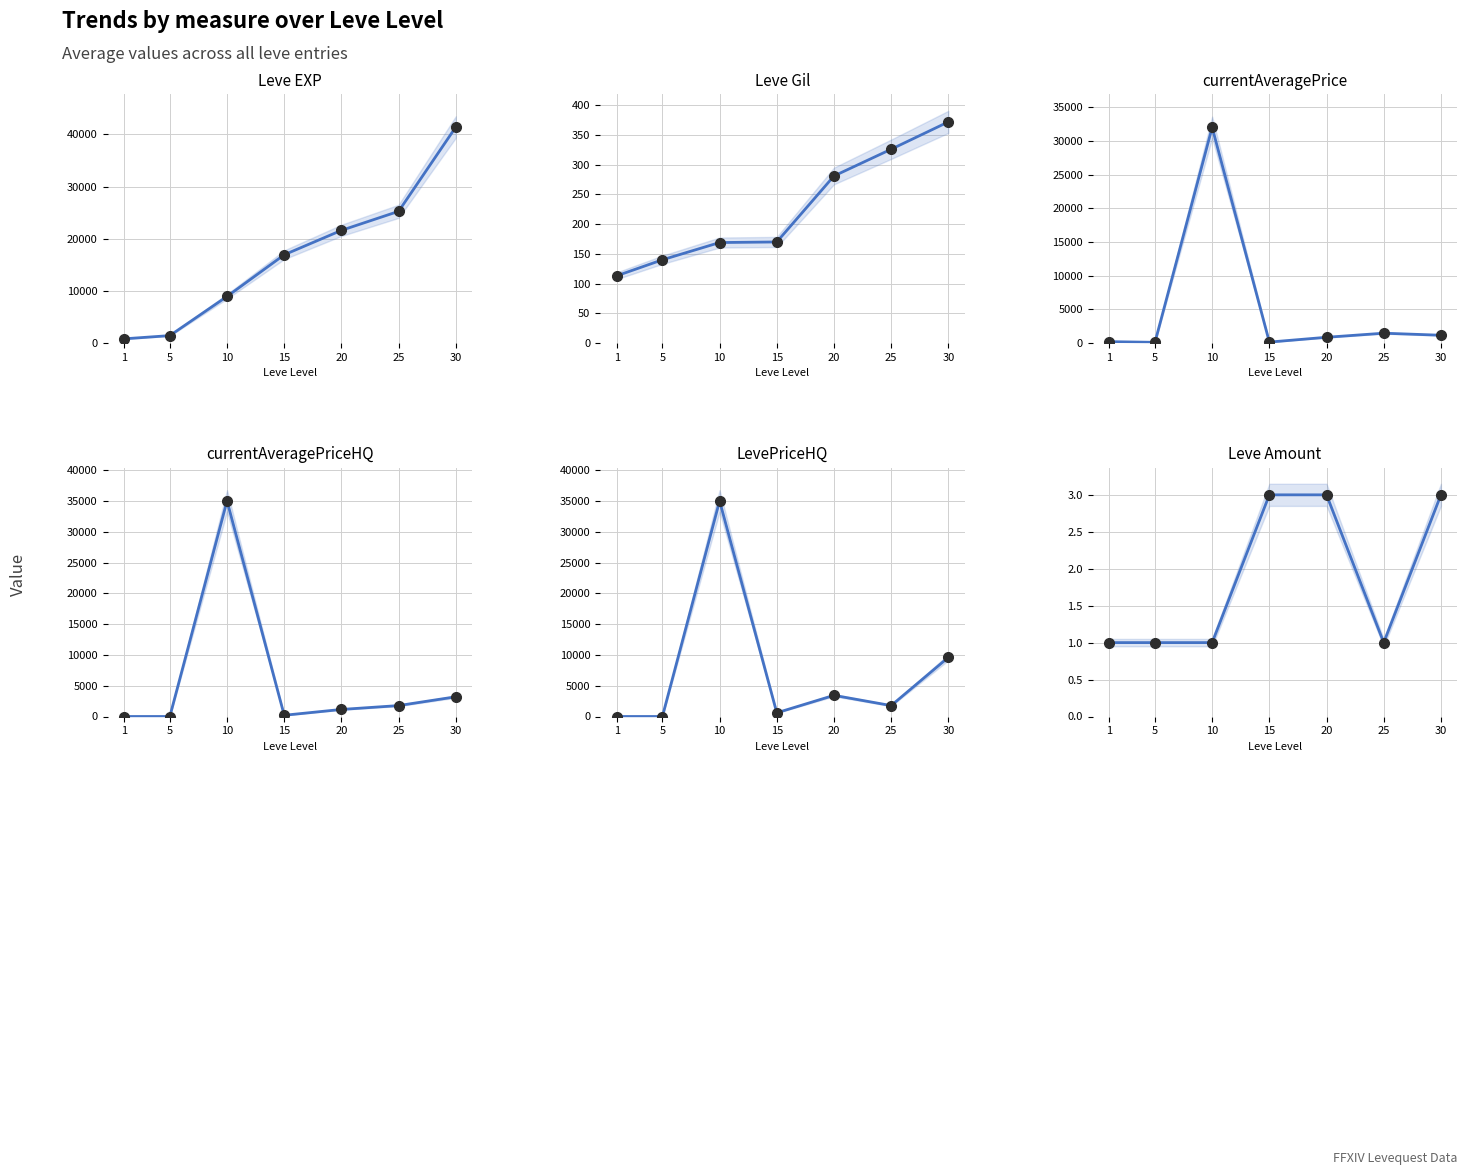

Which series has the largest range (max minus min)?

Leve EXP